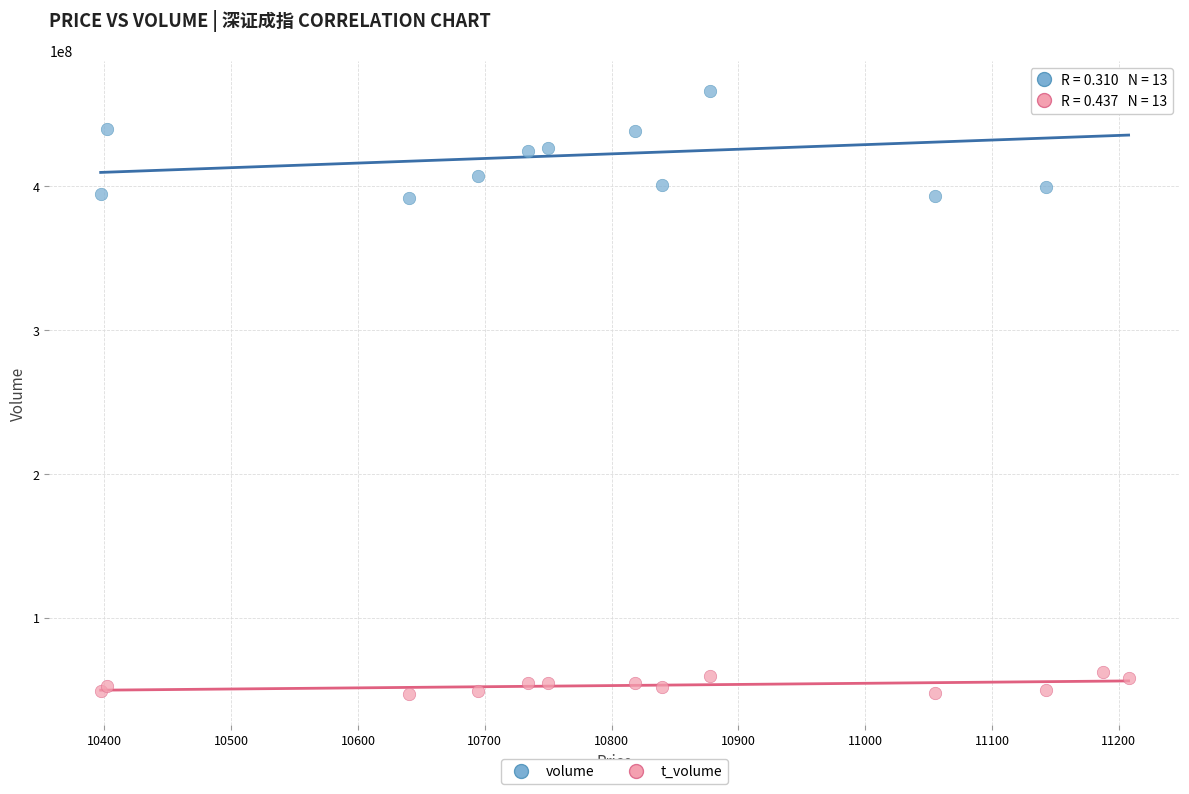

Which series has the widest spread of Y values?

volume